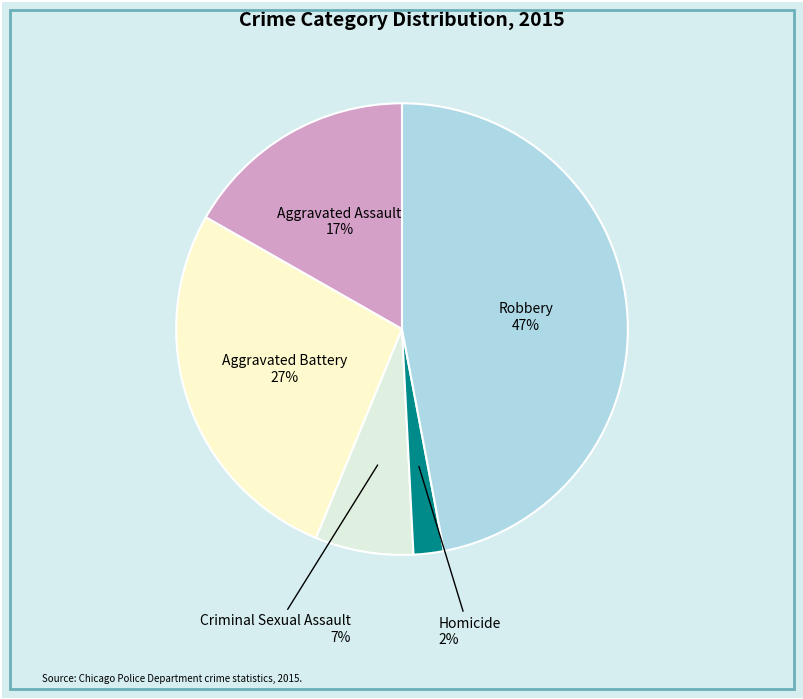

Which slice is the largest?

Robbery